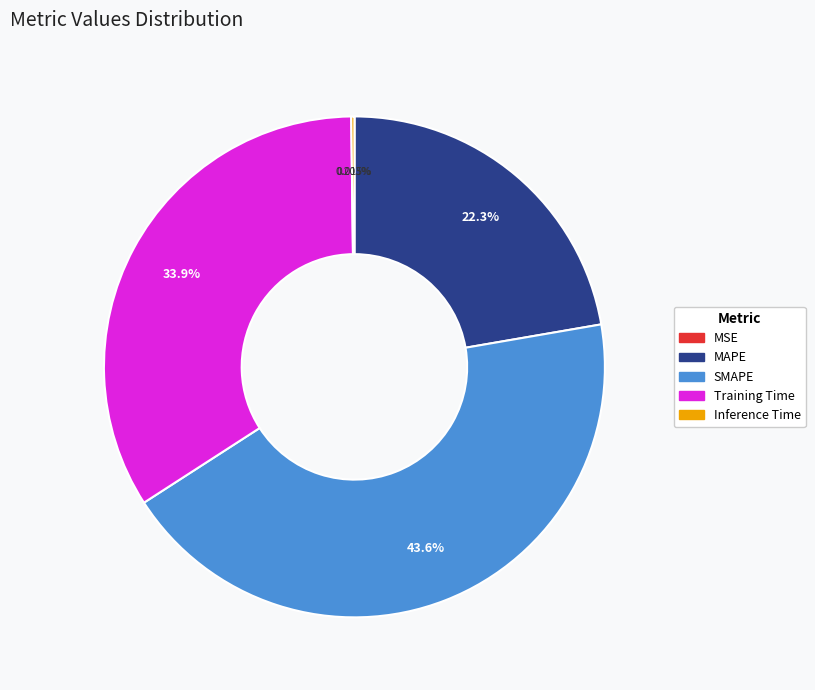

Does any single category account for the majority?

No